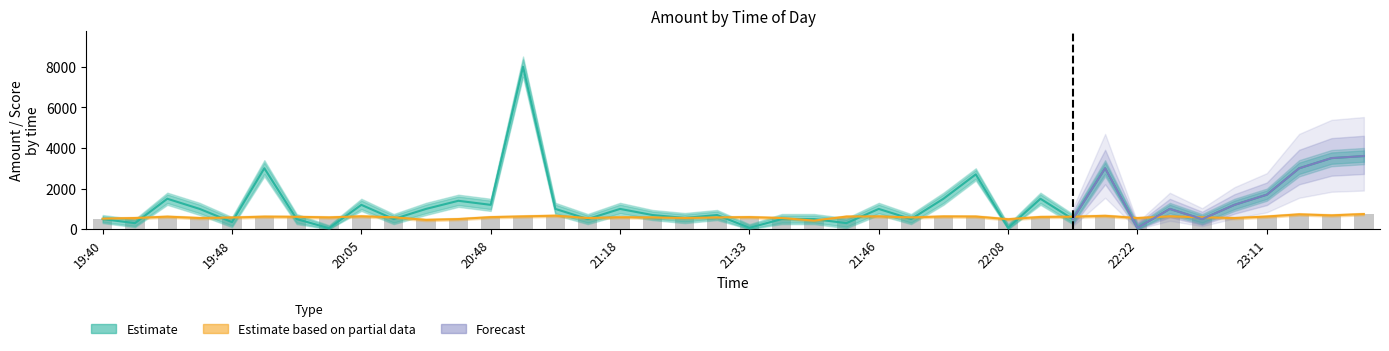

What is the sum of the Estimate values at 20:05 and 19:43?

2700